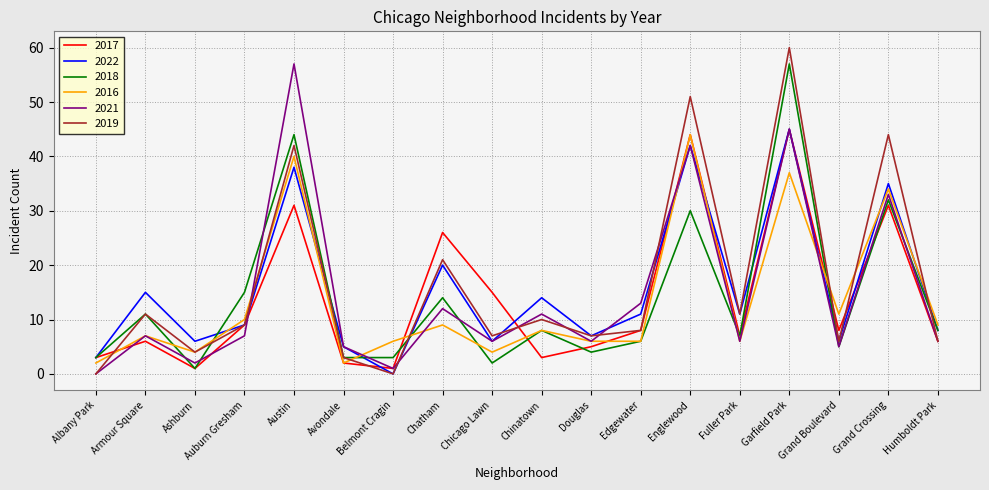

True or false: 2019 has a value of 23 at Englewood.

False